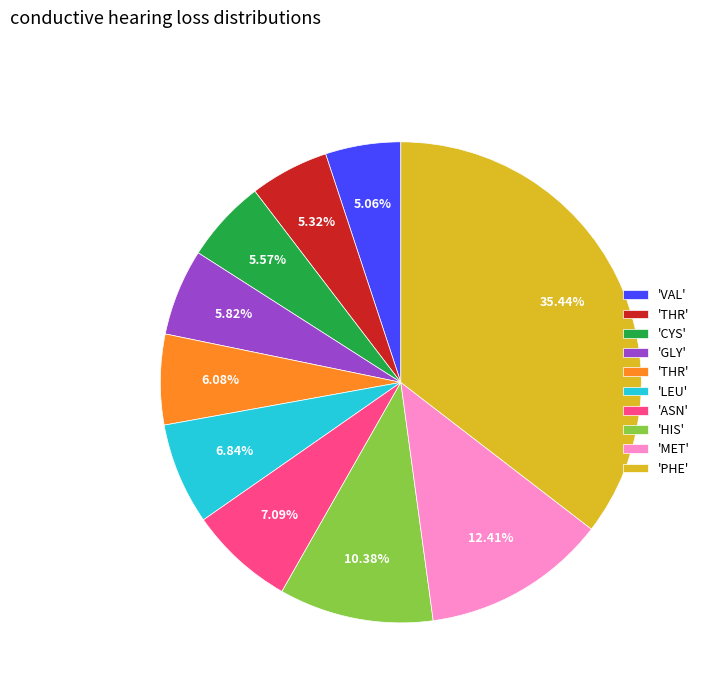

How many segments does this pie chart have?

10